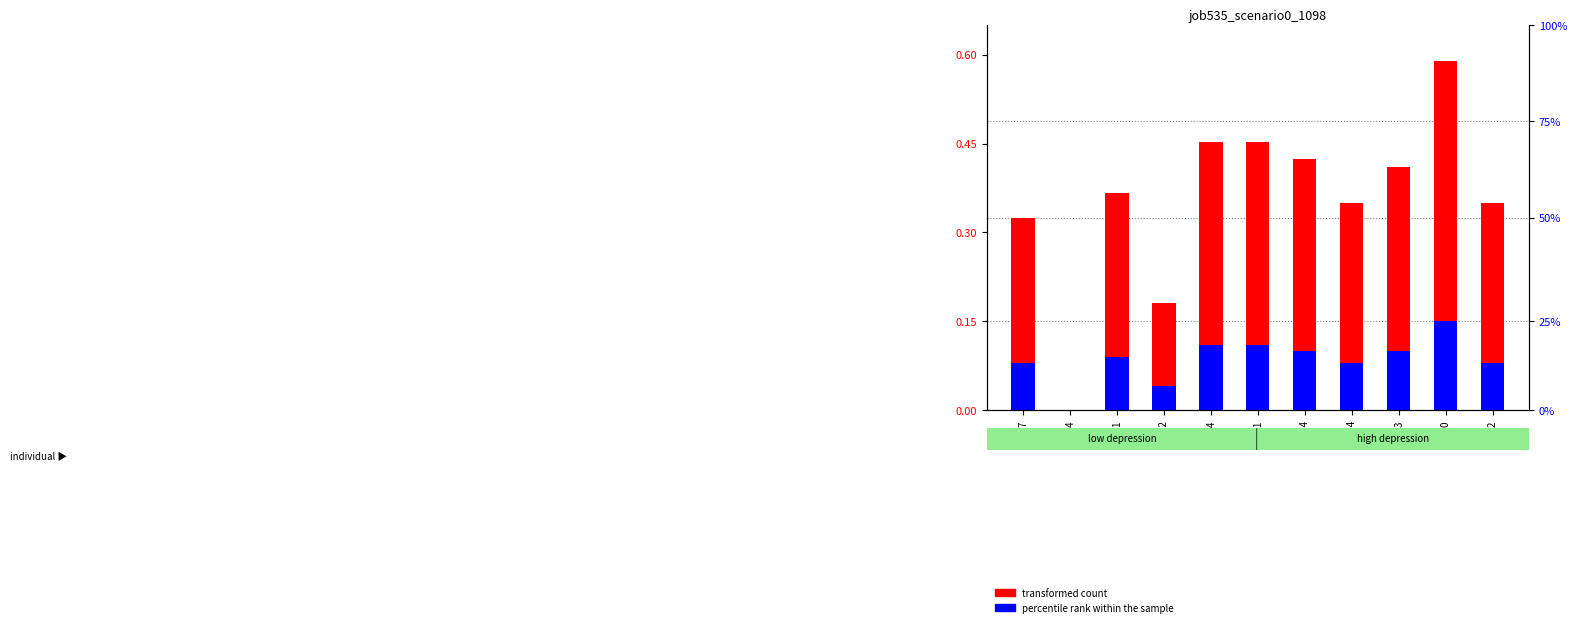

Read the transformed count value at B54.

0.5